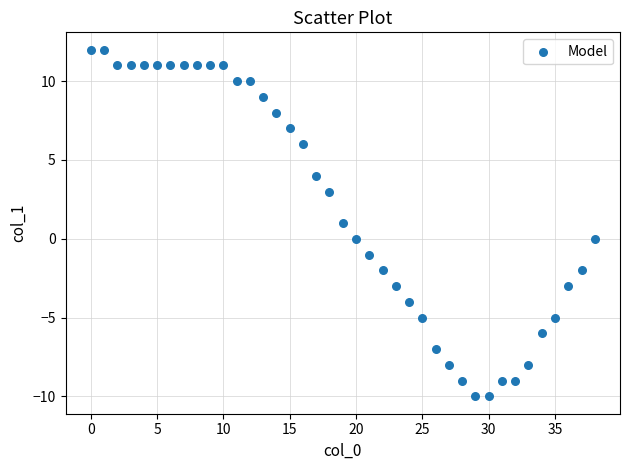

What is the range of Y values (max minus min)?

22